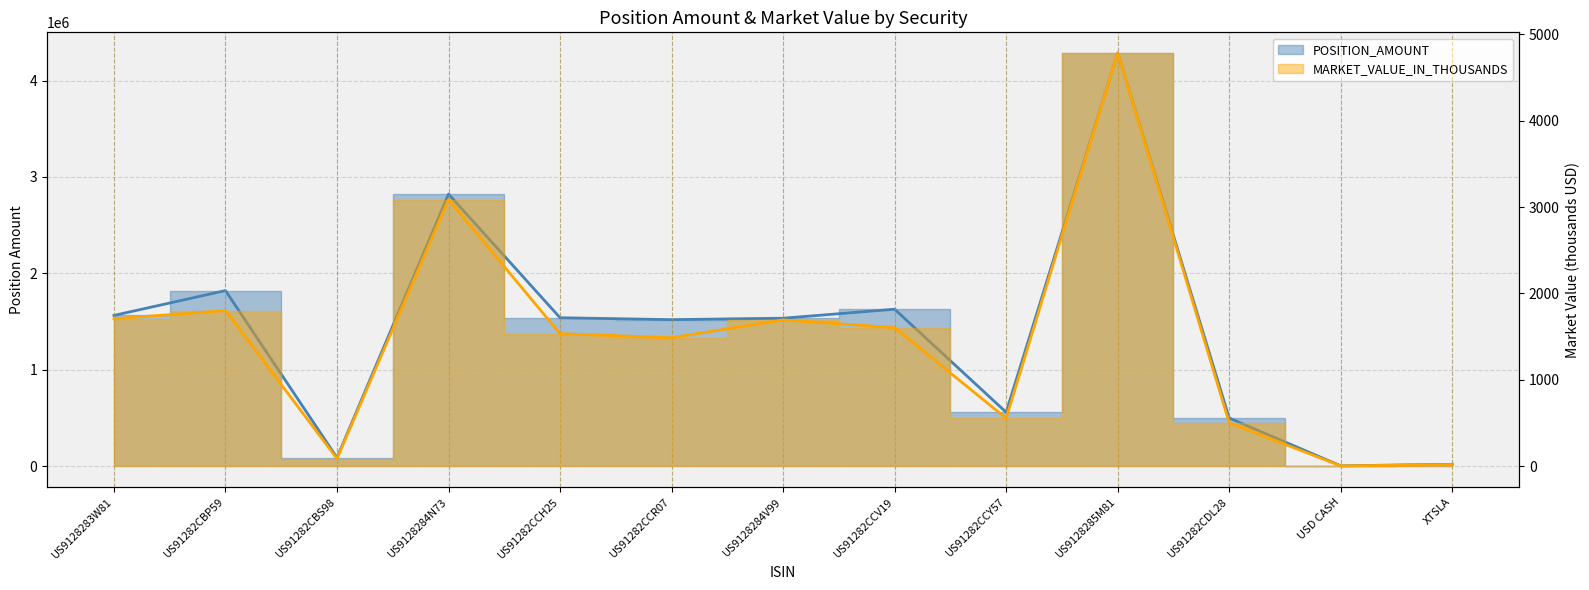

Read the POSITION_AMOUNT value at USD CASH.

4324